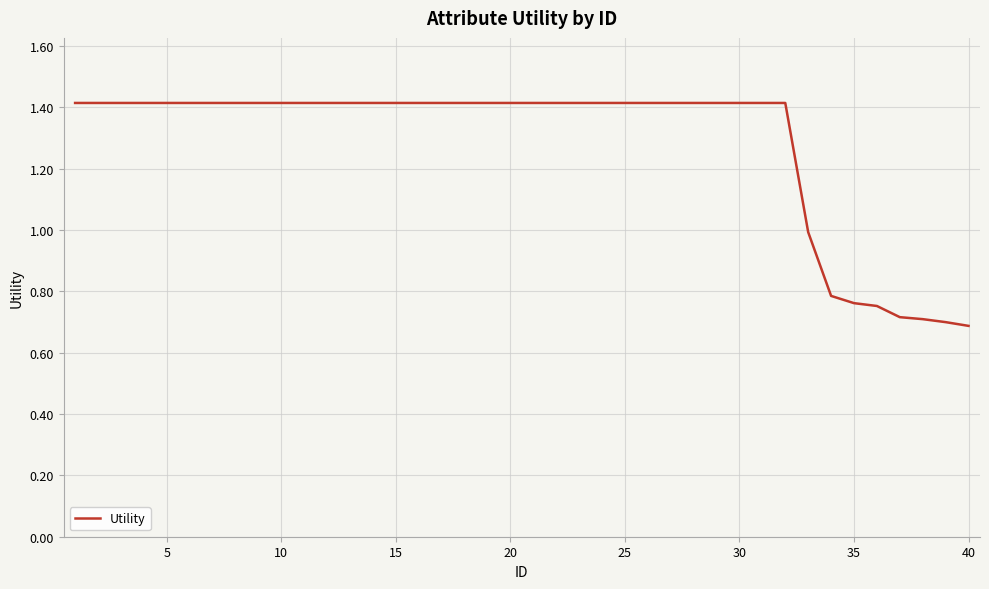

What is the difference between the maximum and minimum values?

0.7